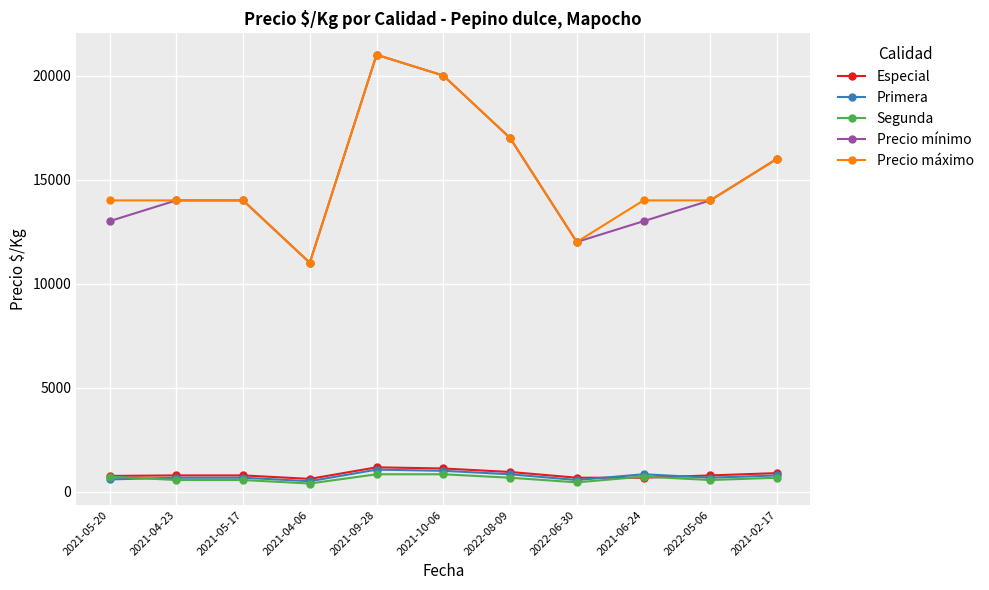

The value of Primera at 2021-04-06 is 500. True or false?

True